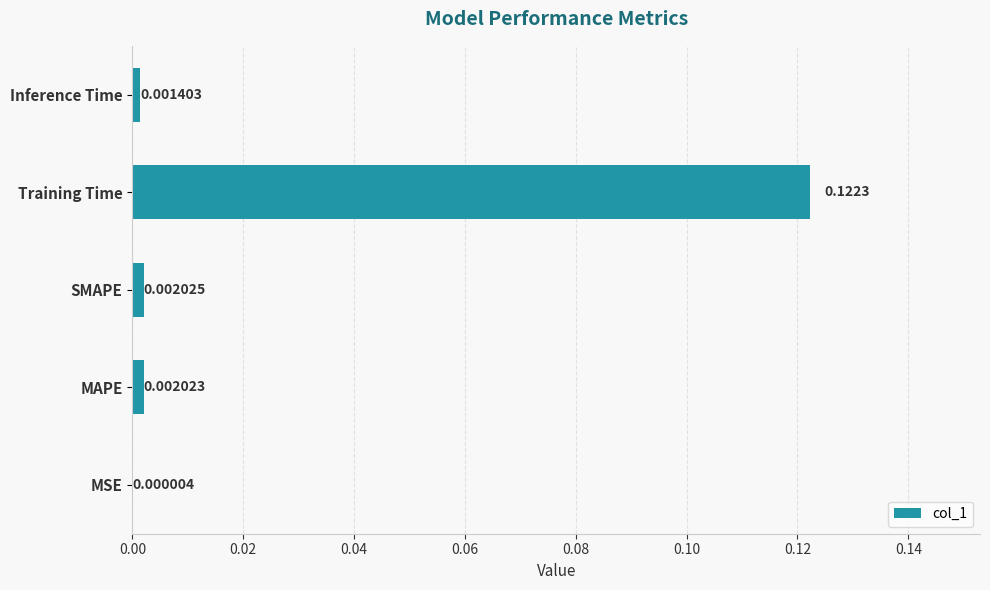

Where is the data nearest to the value 0?

MSE